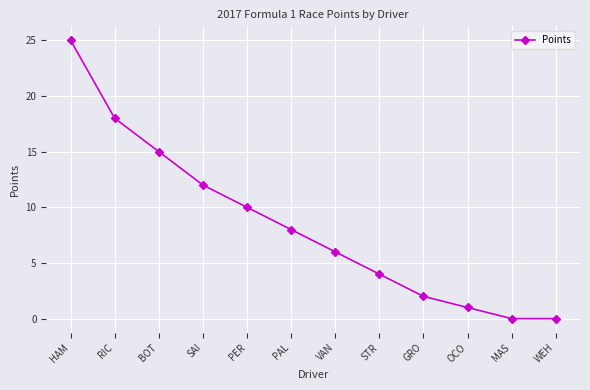

What is the label of the 5th point from the left?

PER